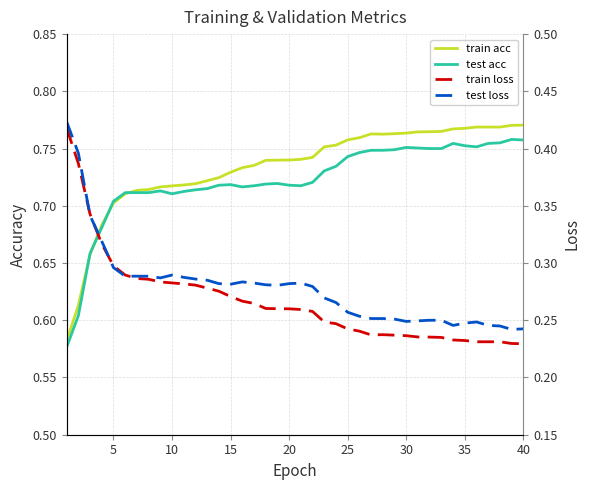

At which category does the chart reach its minimum across all series?

40